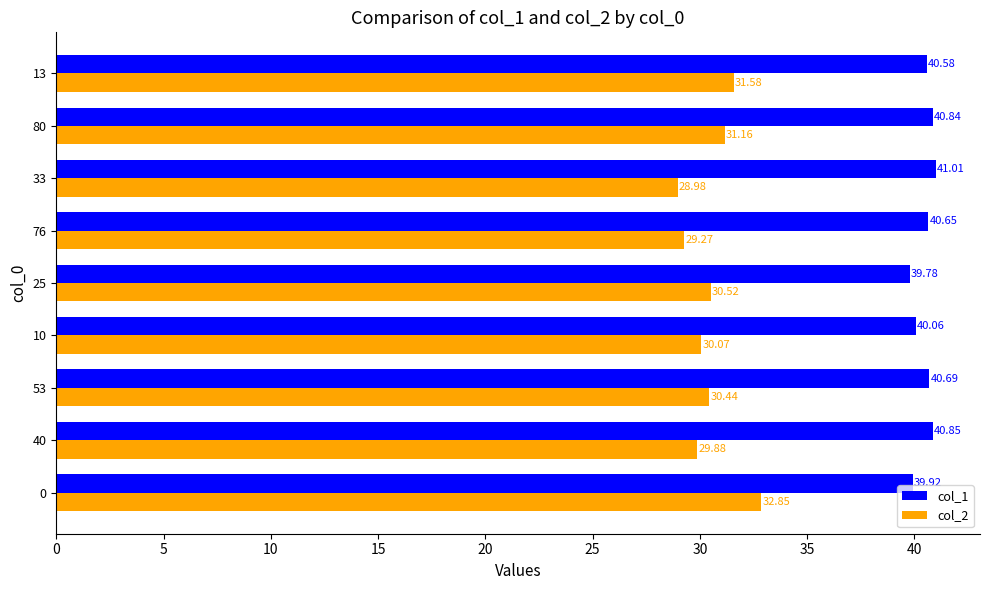

What is the minimum value for col_2?

29.0